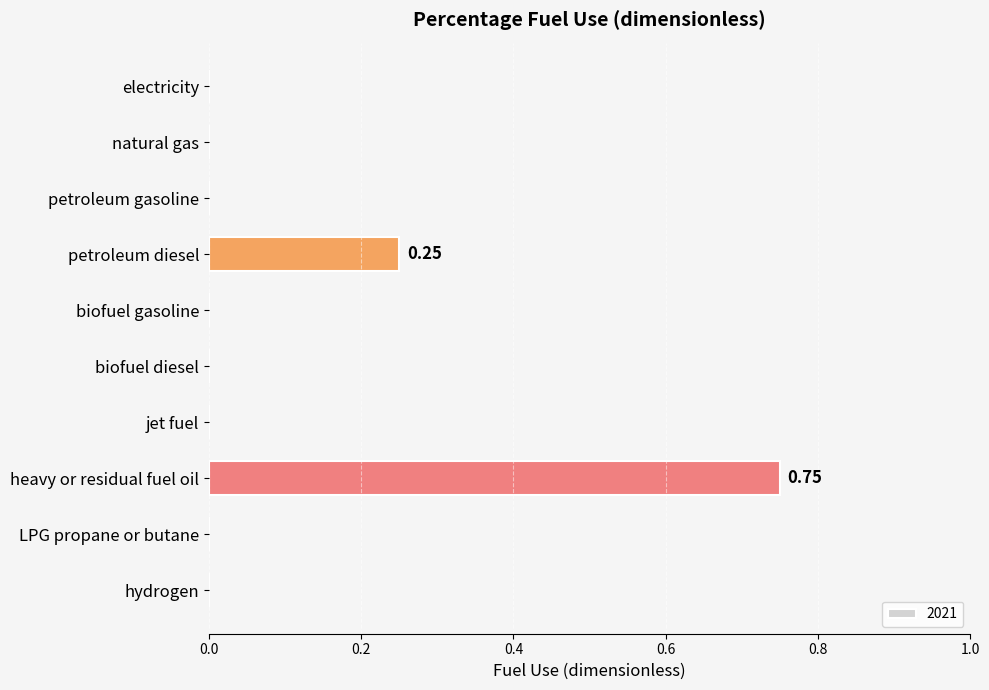

Which has a higher value, heavy or residual fuel oil or jet fuel?

heavy or residual fuel oil